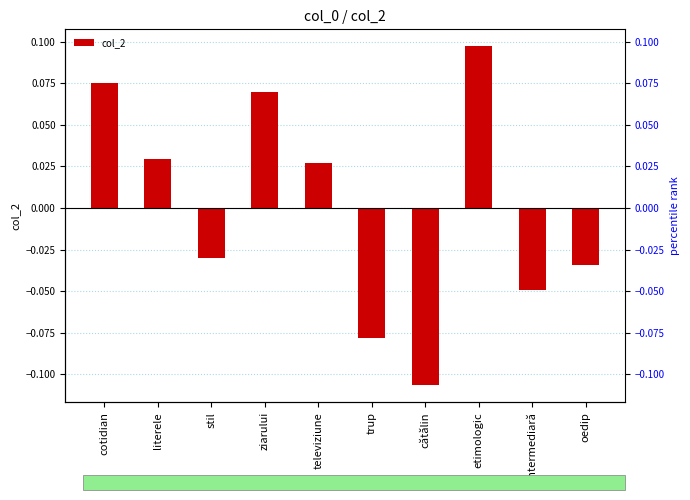

Are the bars grouped side by side (vs. stacked)?

No